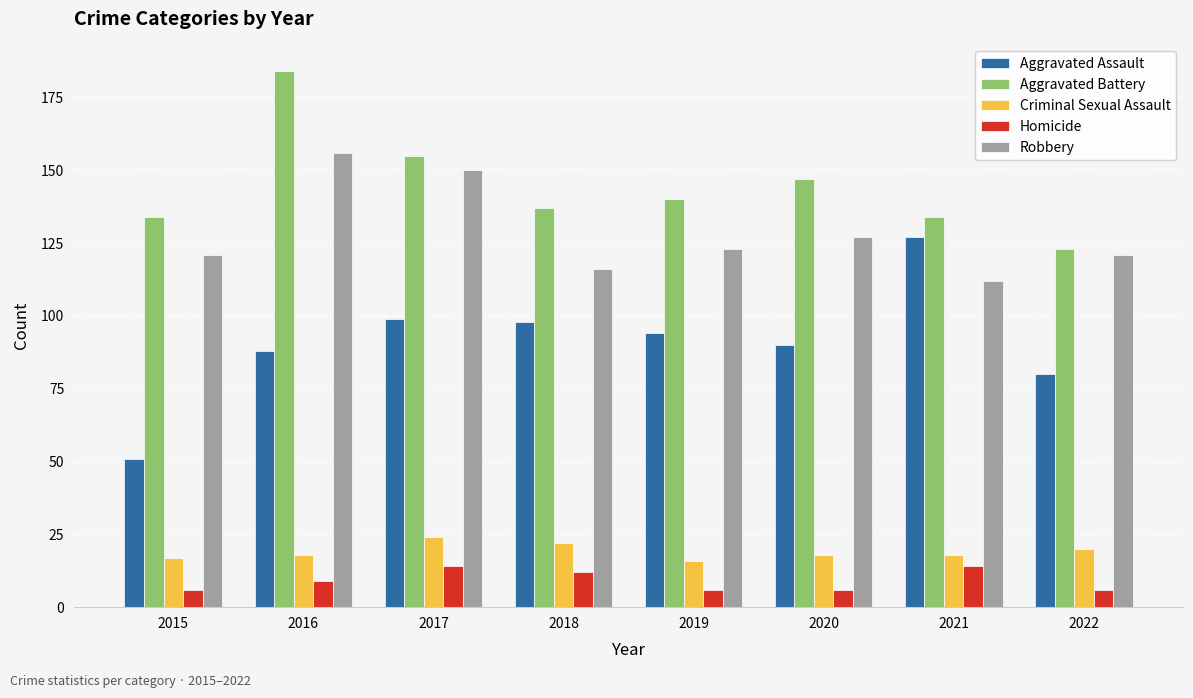

What is the difference between the highest and lowest values at 2018?

125